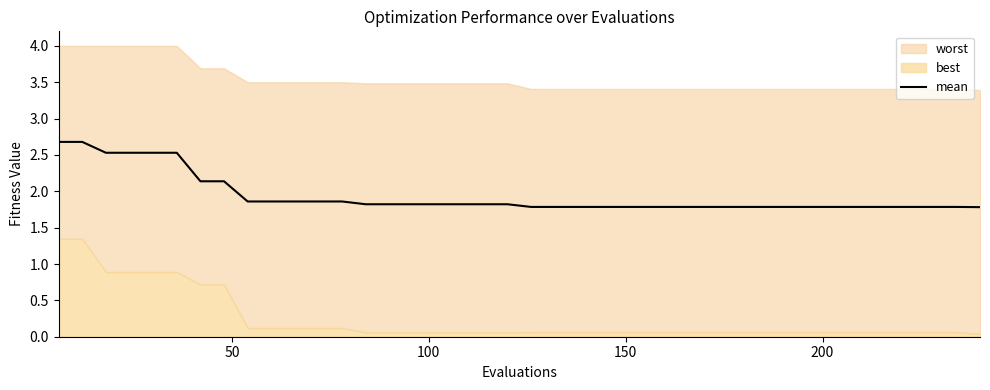

Reading left to right, extract all data points from this chart.

2.7	2.7	2.5	2.5	2.5	2.5	2.1	2.1	1.9	1.9	1.9	1.9	1.9	1.8	1.8	1.8	1.8	1.8	1.8	1.8	1.8	1.8	1.8	1.8	1.8	1.8	1.8	1.8	1.8	1.8	1.8	1.8	1.8	1.8	1.8	1.8	1.8	1.8	1.8	1.8